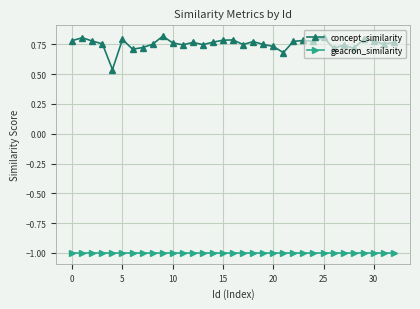

What is the average value of the geacron_similarity series?

-1.0